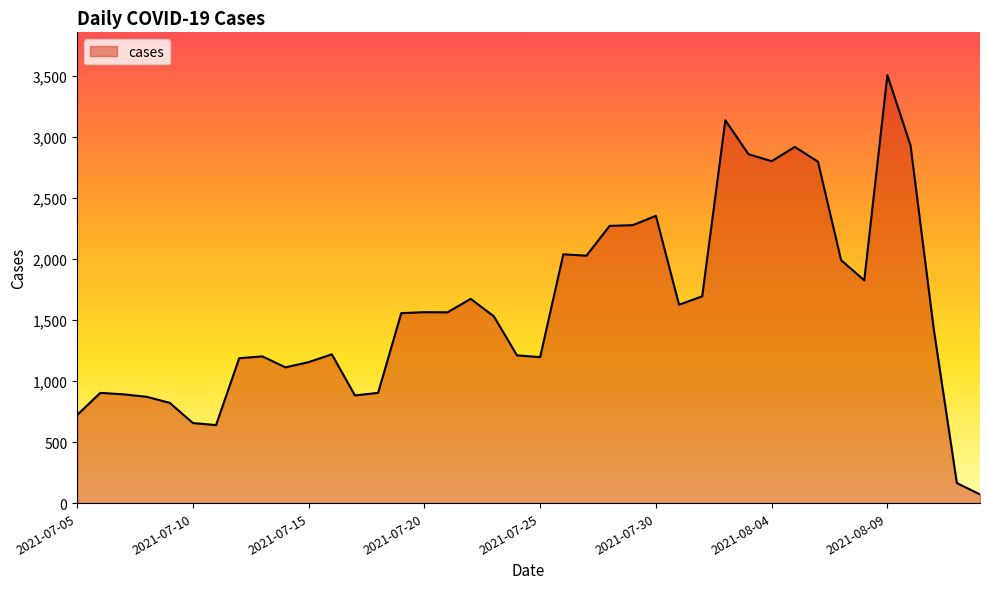

What is the greatest value displayed?

3506